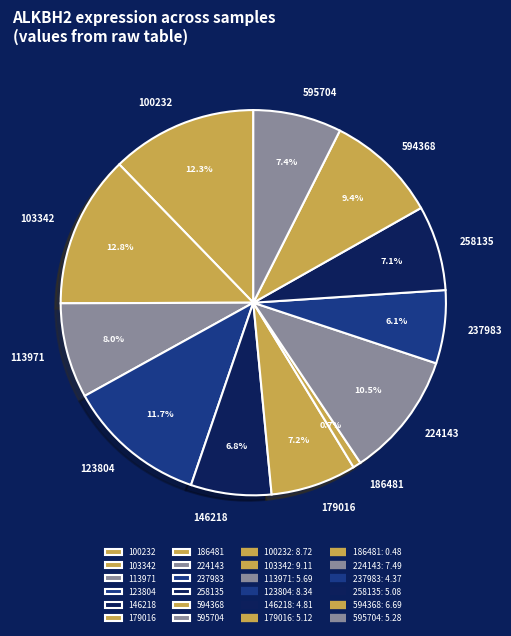

What is the largest slice in the pie chart?

103342